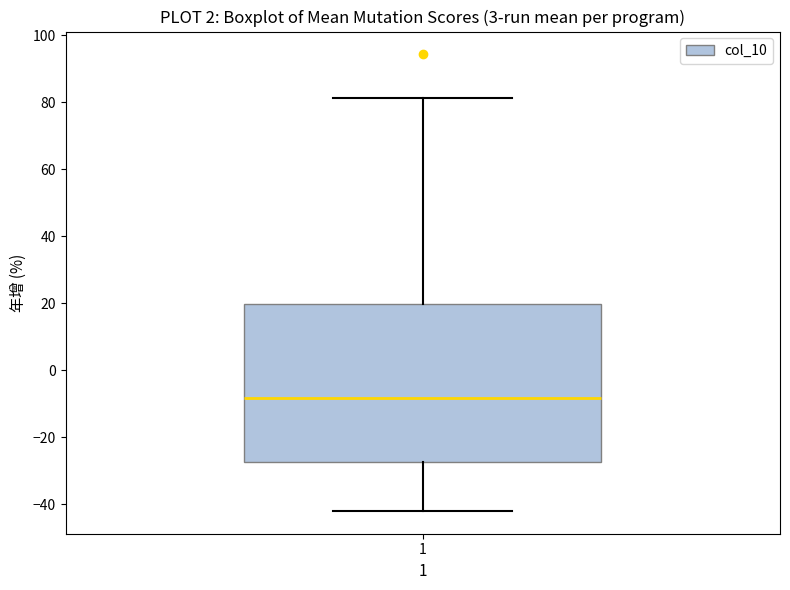

Read this box plot against the y-axis: the position of the median line, the range covered by the box, and the ends of both whiskers. The values are not printed on the chart, so give them approximately, as read against the axis.

median -8, box -28 to 20, whiskers -42 to 82